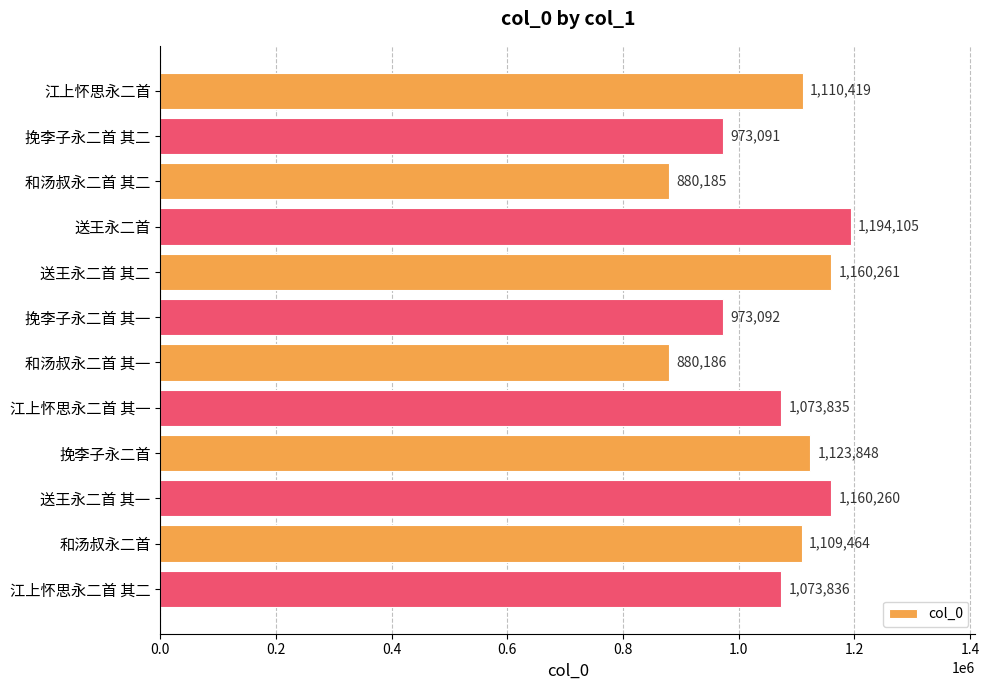

List the labels in order of value, largest first.

送王永二首, 送王永二首 其二, 送王永二首 其一, 挽李子永二首, 江上怀思永二首, 和汤叔永二首, 江上怀思永二首 其二, 江上怀思永二首 其一, 挽李子永二首 其一, 挽李子永二首 其二, 和汤叔永二首 其一, 和汤叔永二首 其二